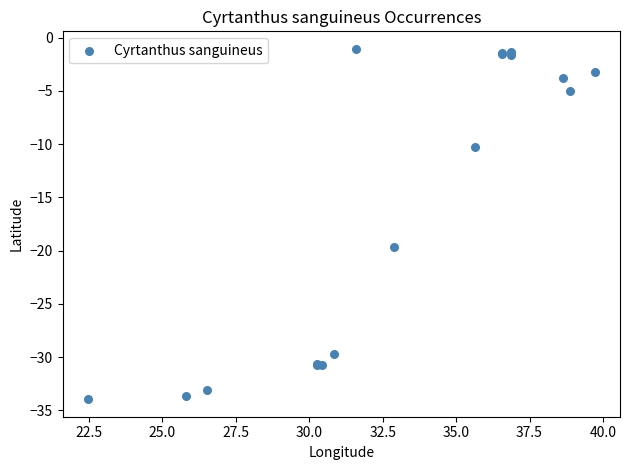

What Y value in the scatter plot is closest to -17?

-19.6